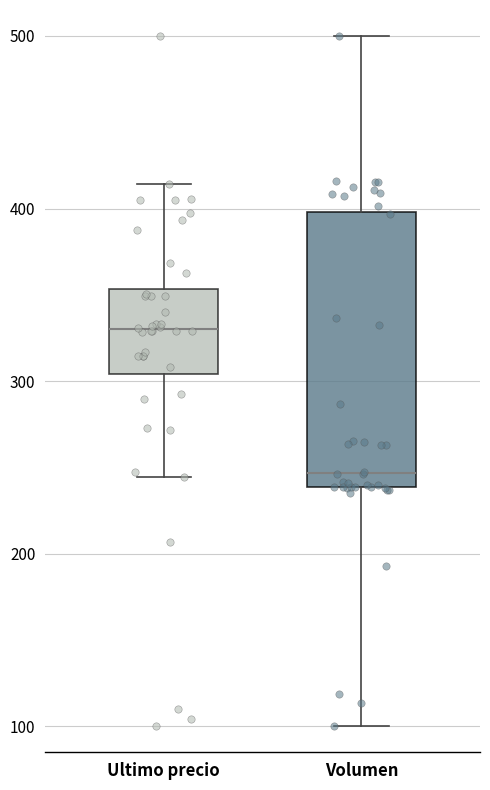

Reading left to right, read every box against the y-axis: the position of its median line, the range the box covers, and the ends of its whiskers. The values are not printed on the chart, so give them approximately, as read against the axis.

Ultimo precio: median 330, box 300 to 350, whiskers 240 to 410
Volumen: median 250, box 240 to 400, whiskers 100 to 500